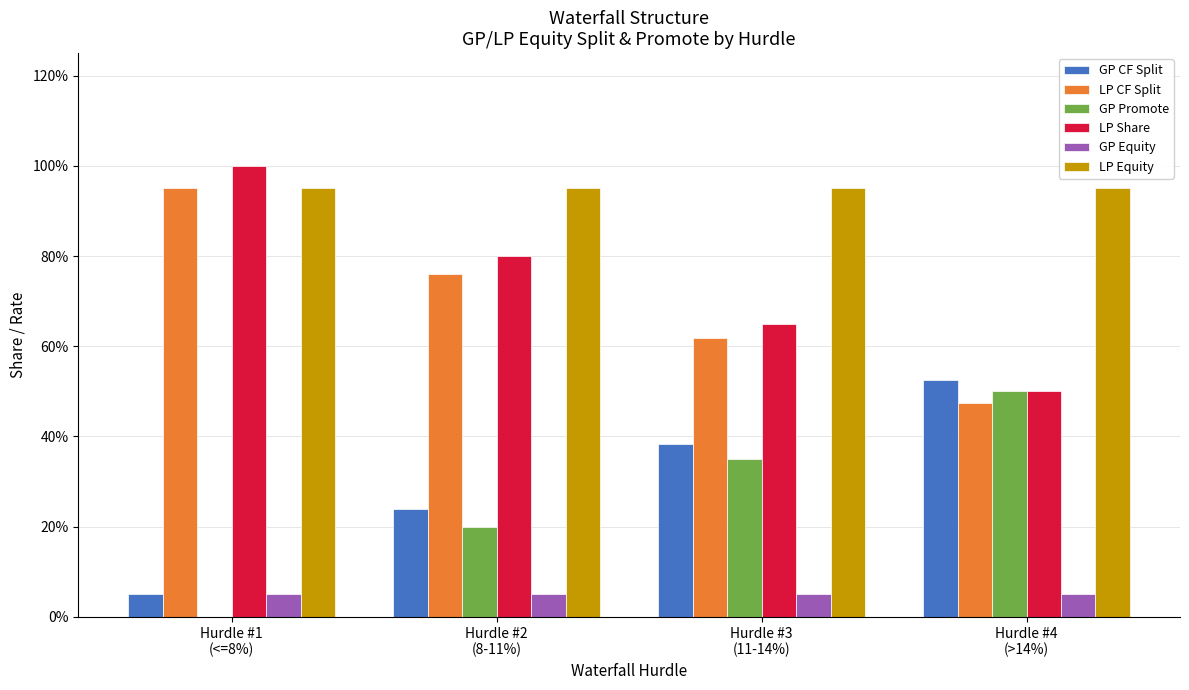

Are the bars horizontal?

No